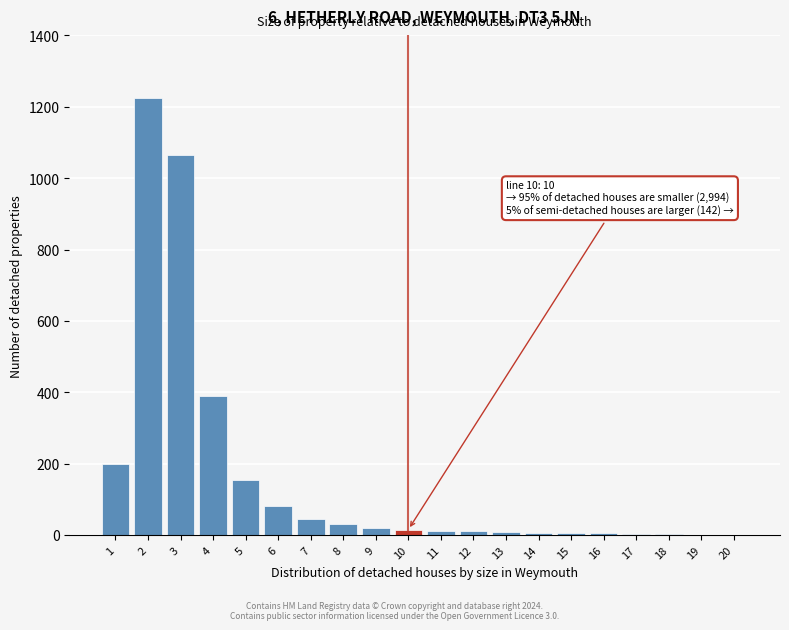

The value at 6 is 80. True or false?

True